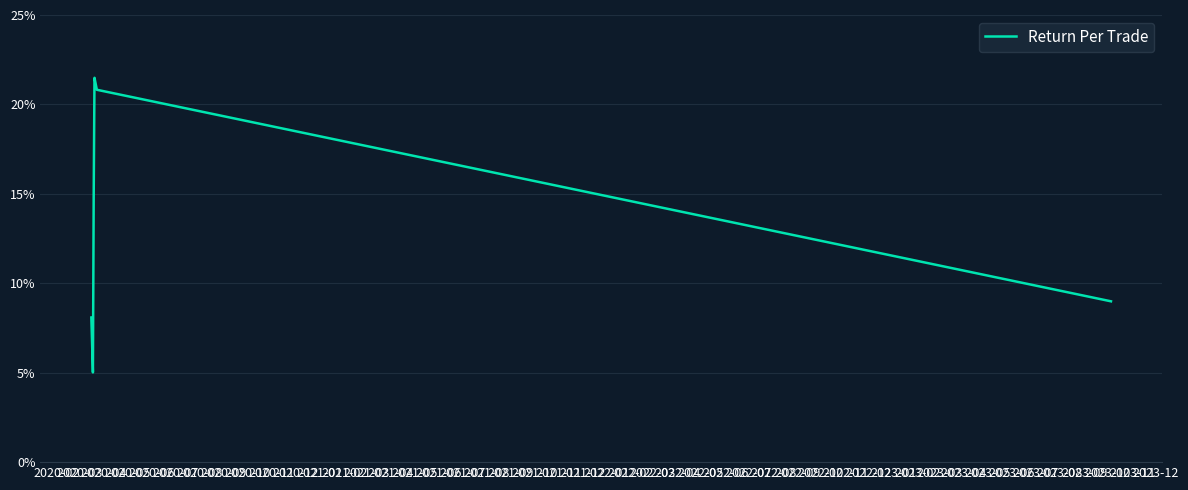

Is this an area chart (filled region under the line)?

No